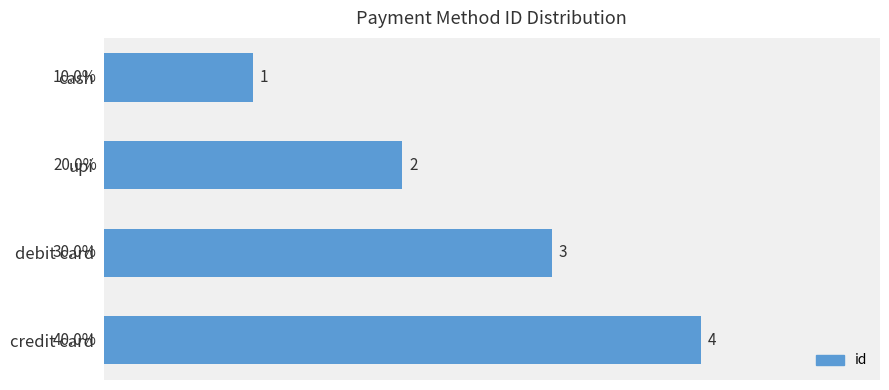

Which has a higher value, credit card or upi?

credit card